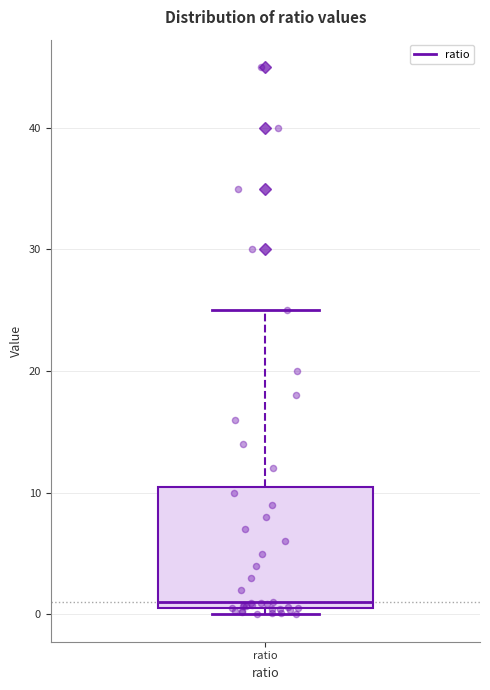

Where is the lower edge of the box for ratio on the y-axis? The values are not printed on the chart, so give them approximately, as read against the axis.

0